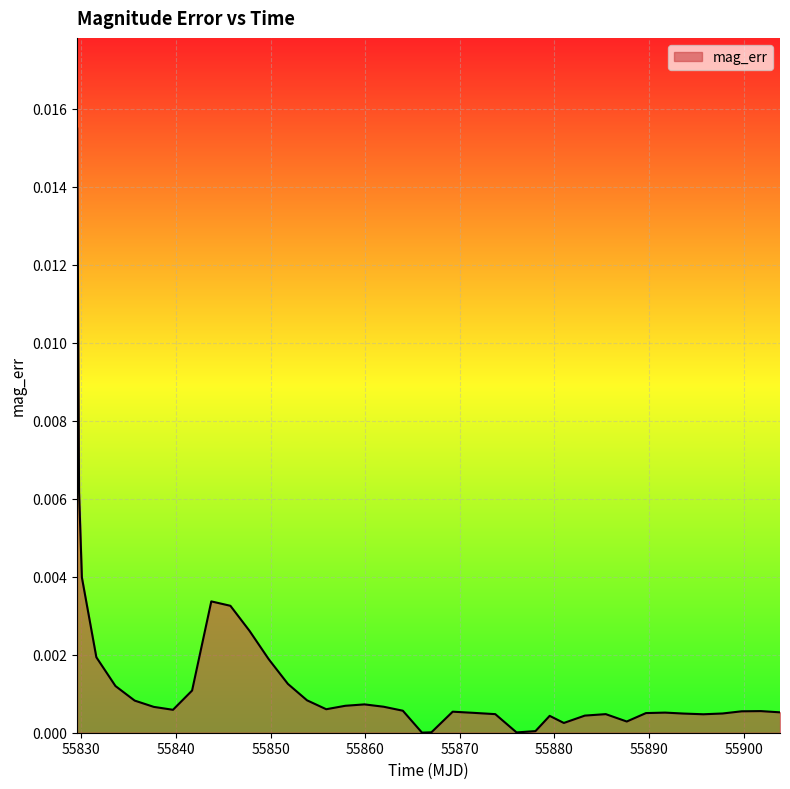

How many series are shown in this chart?

1